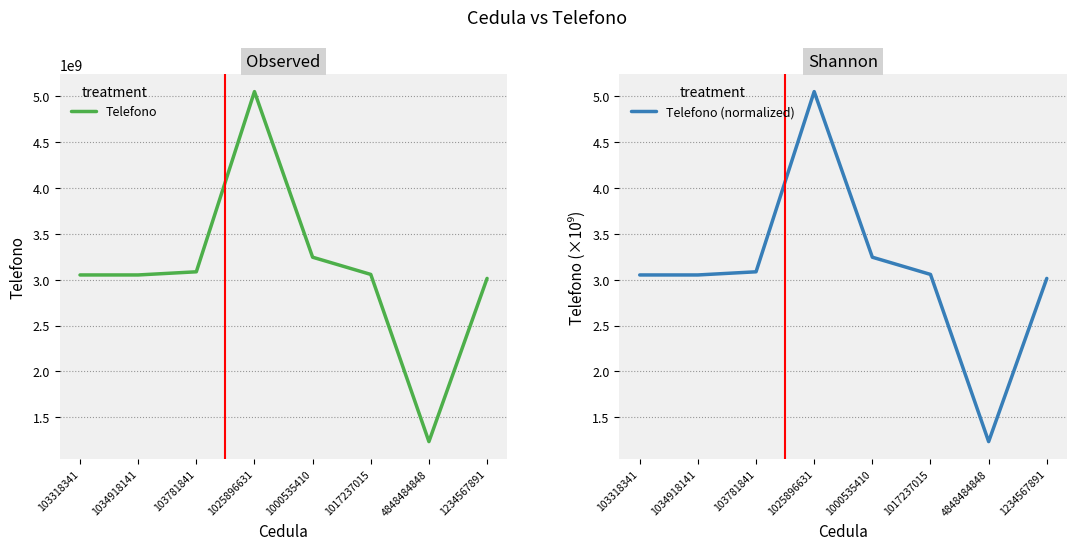

What is the lowest value of the Telefono series?

1234567890